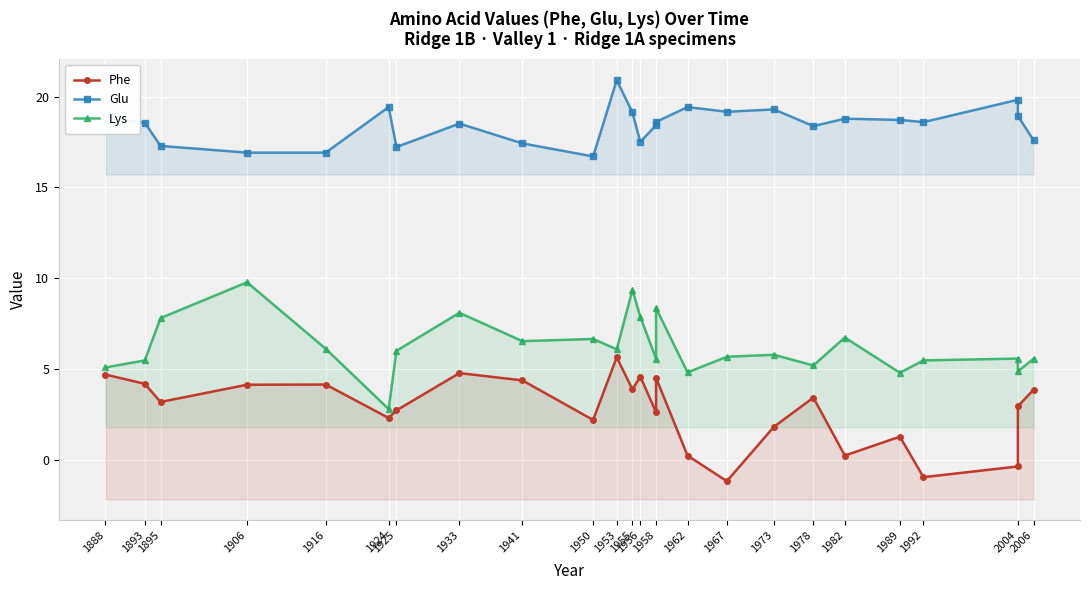

Count the number of data series in this chart.

3